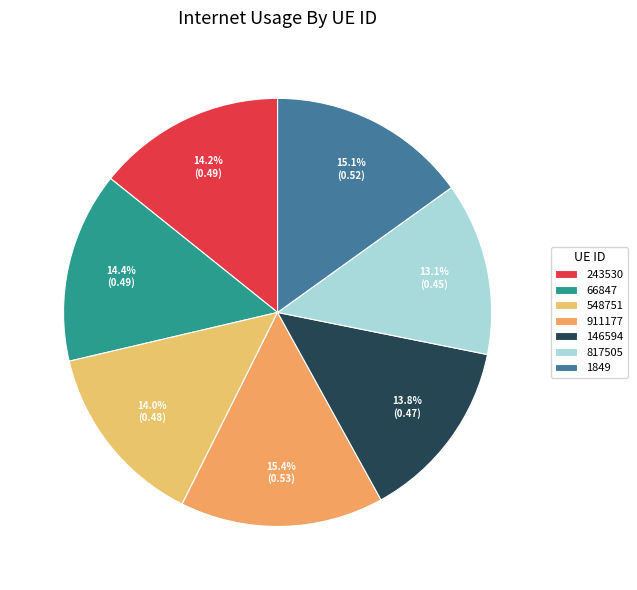

Is there any slice that represents more than half of the pie?

No